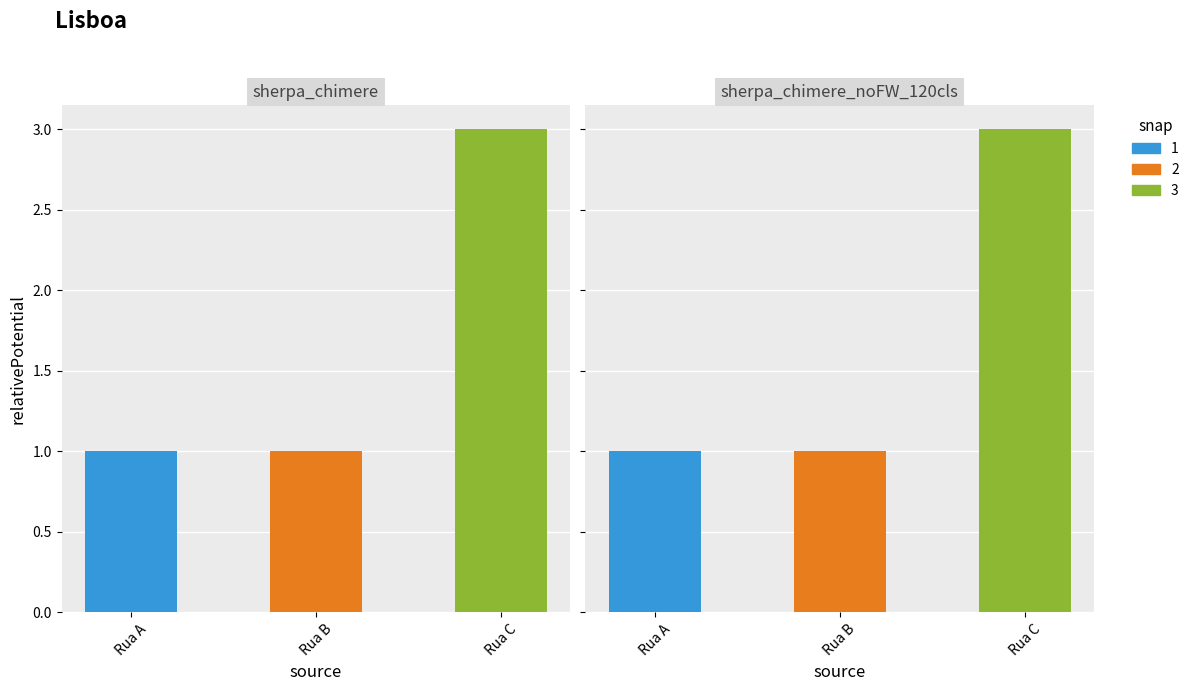

Rank the categories by value from lowest to highest.

Rua A, Rua B, Rua C